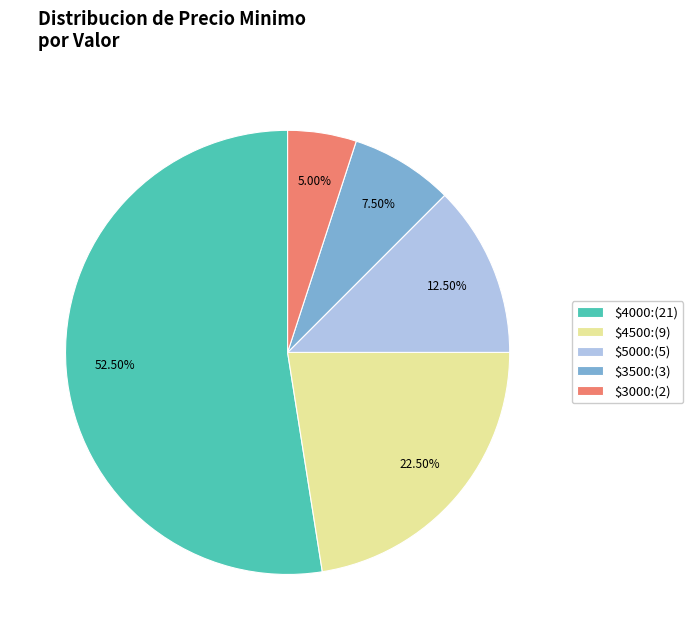

Which category has the smallest portion of the pie?

$3000:(2)